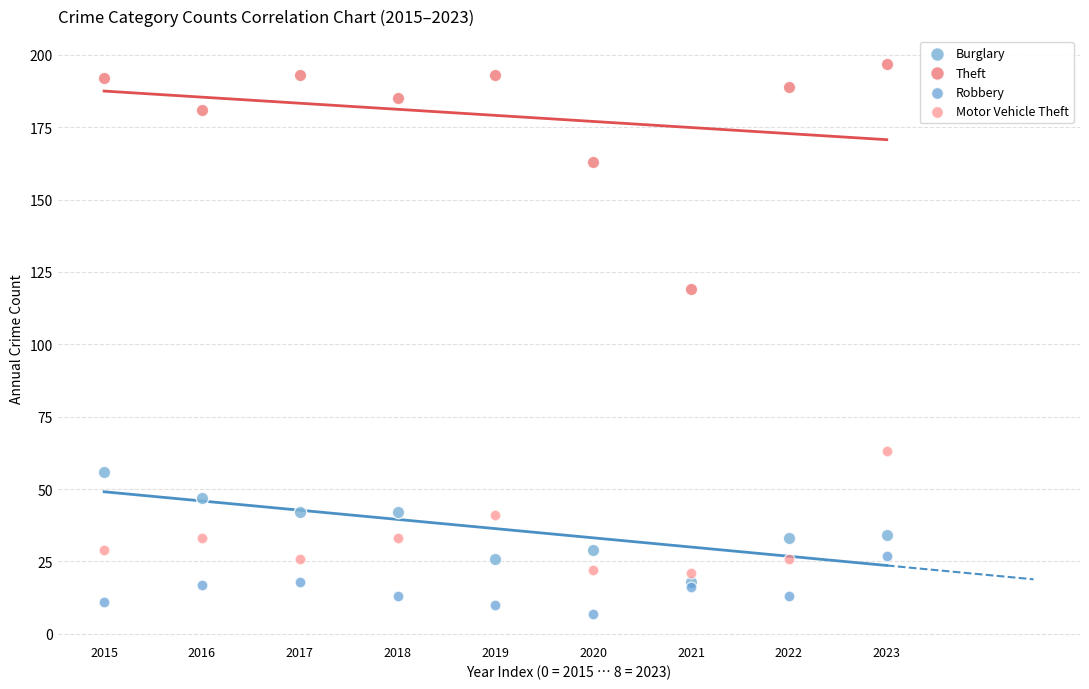

Which series has the widest spread of Y values?

Theft